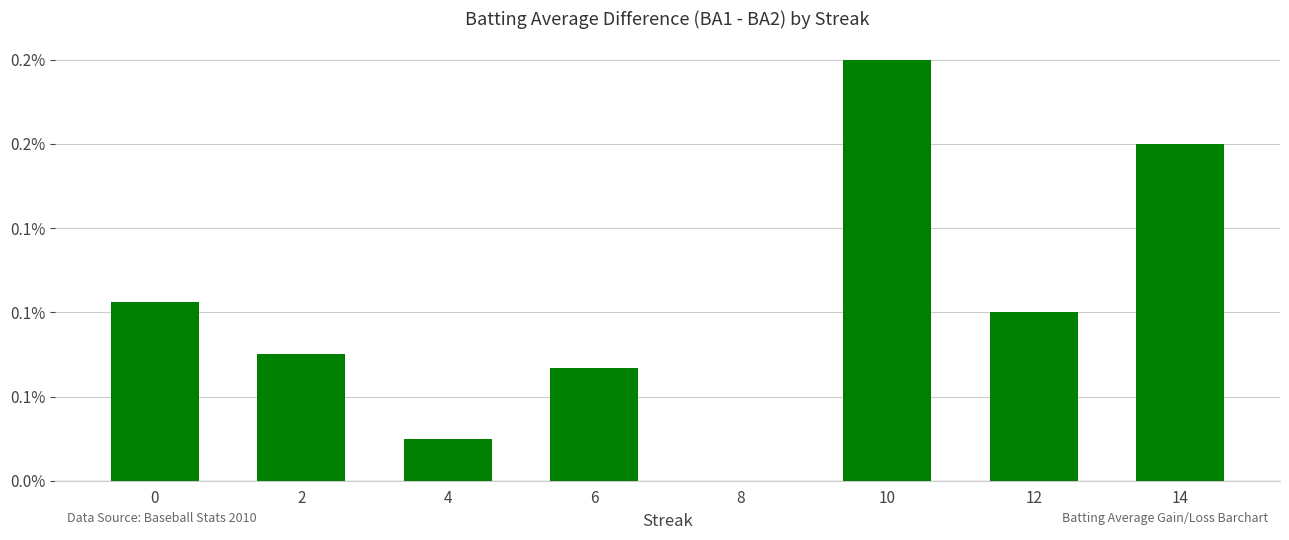

Does the chart contain stacked bars?

No